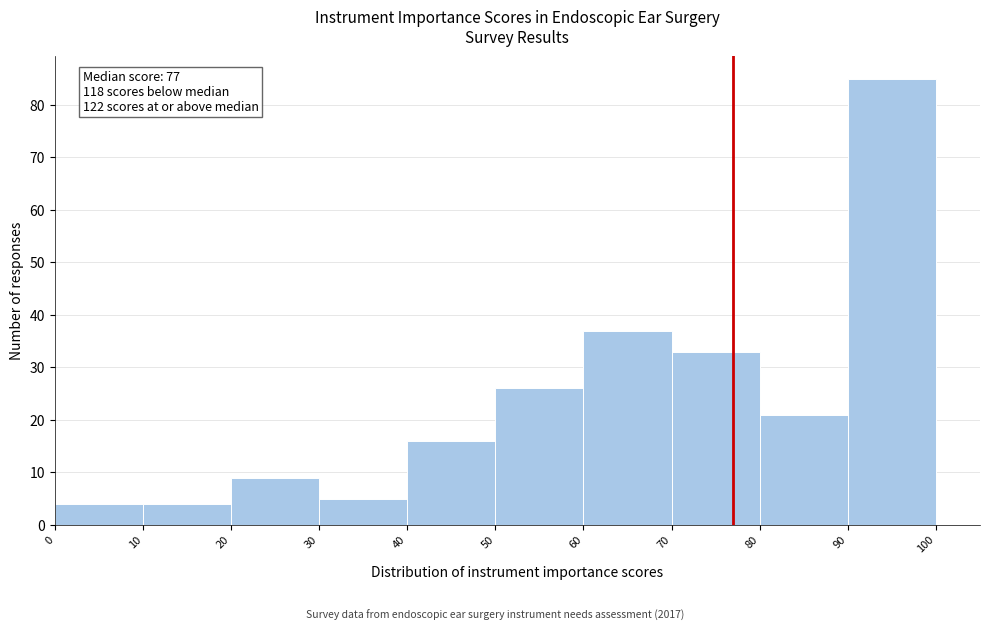

Which range on the x-axis has the tallest bar?

90 to 100